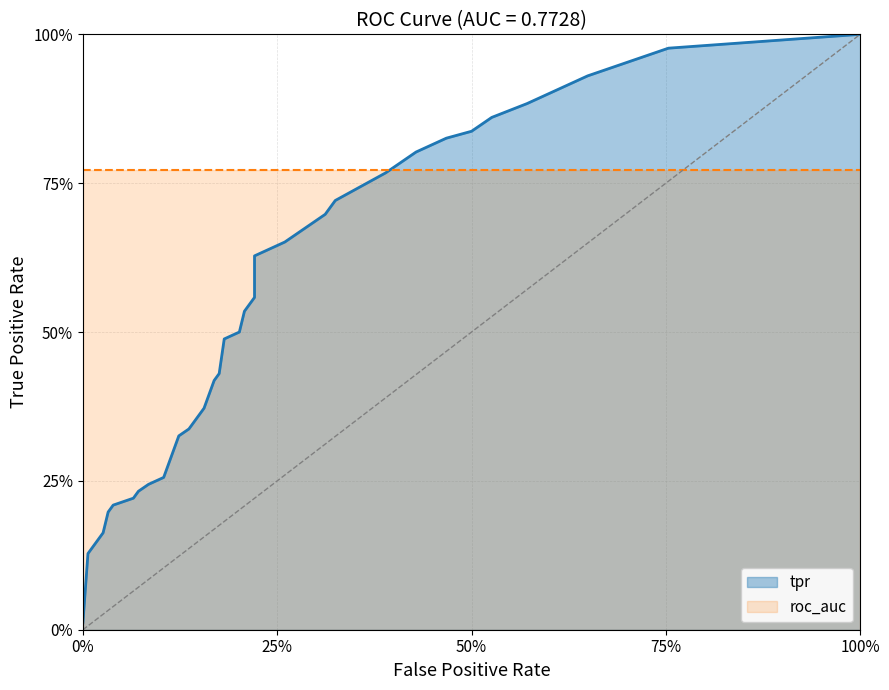

Count the number of categories in the chart.

40